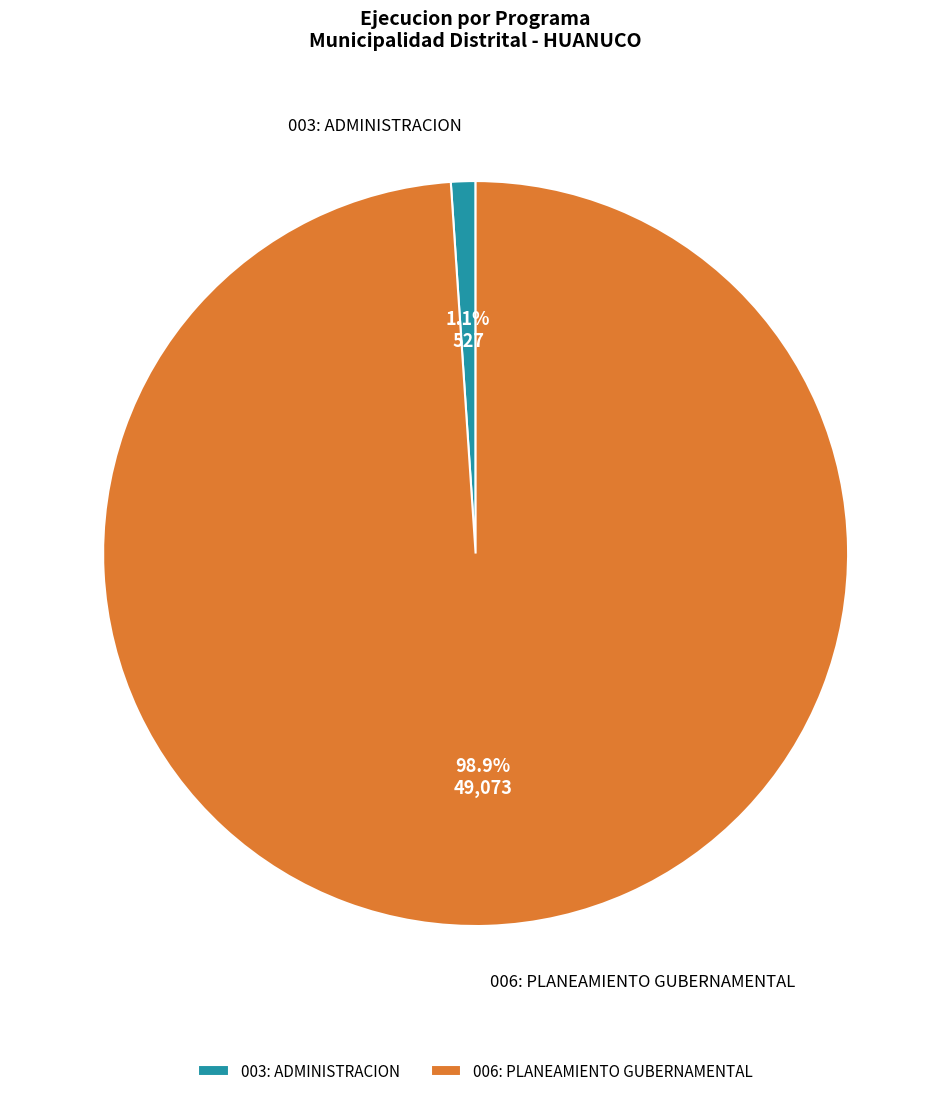

How many slices are in this pie chart?

2